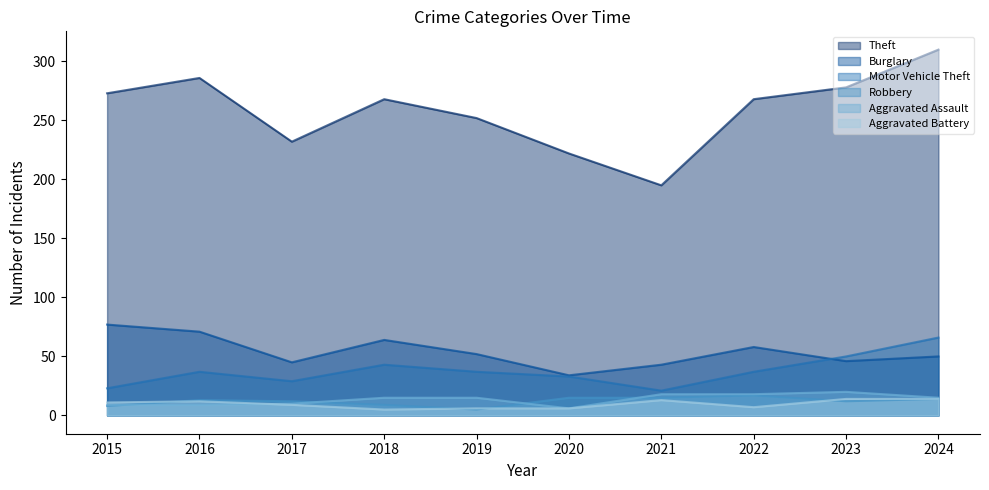

What is the total value across all series at 2019?

367